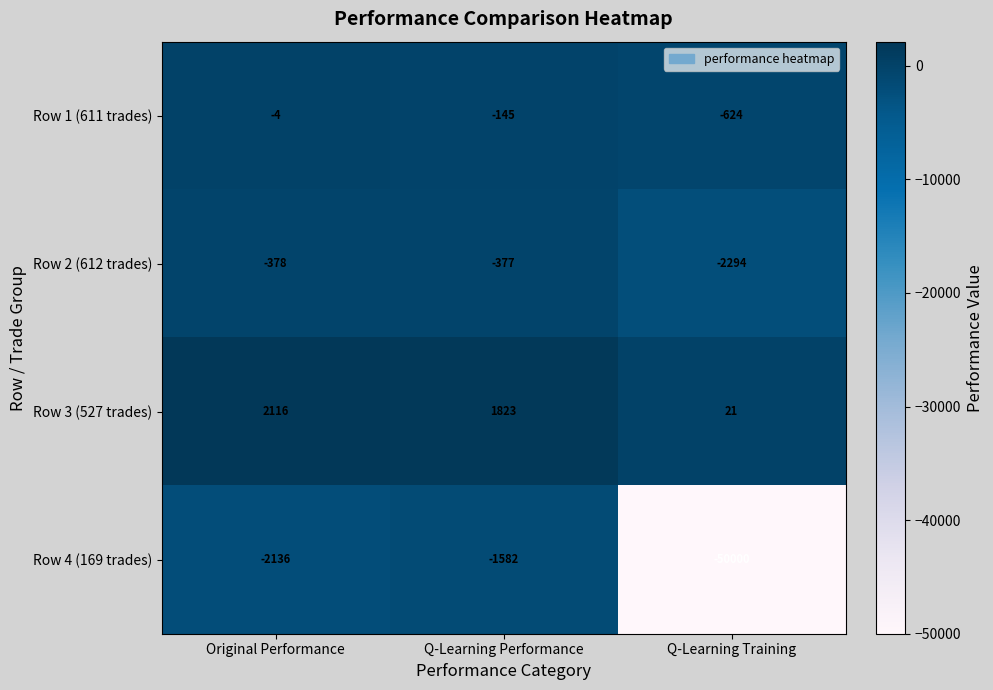

What is the sum of the Row 4 (169 trades) values at Q-Learning Performance and Original Performance?

-3718